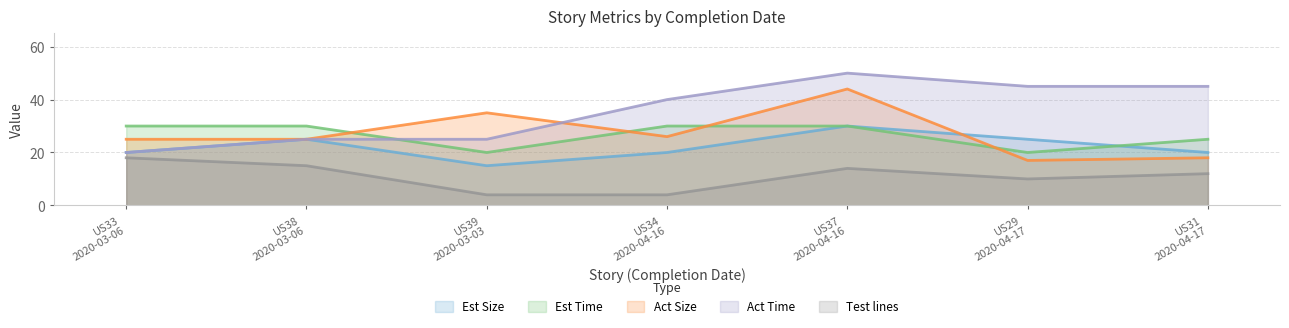

Is the value of Act Size at US39
2020-03-03 greater than the value of Est Size at US29
2020-04-17?

Yes